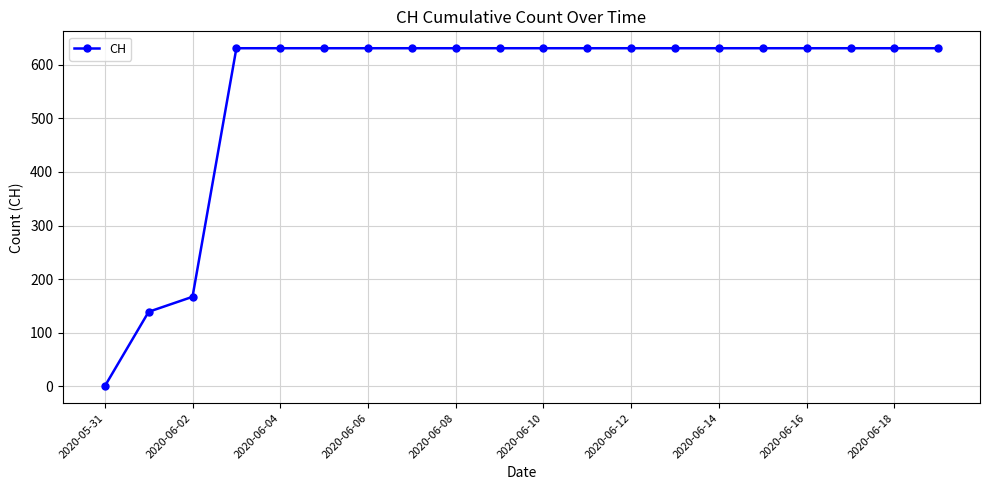

What is the greatest value displayed?

631